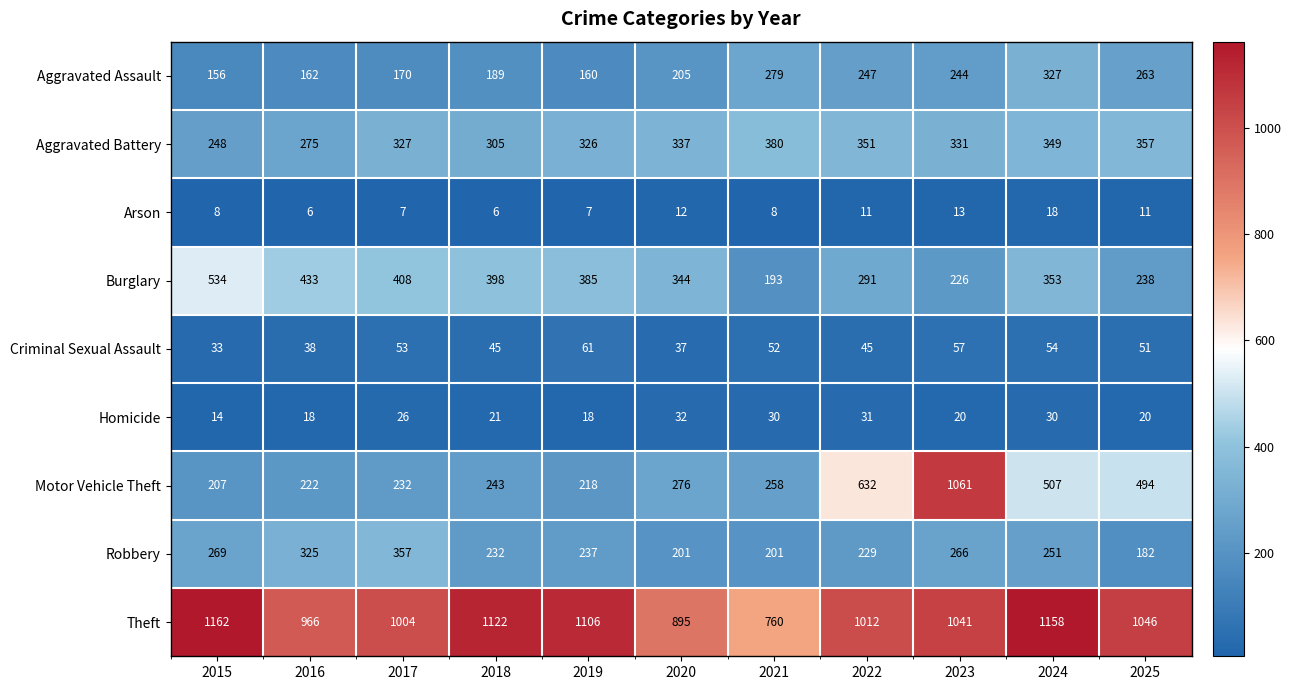

Which series has the largest total across all categories?

Theft